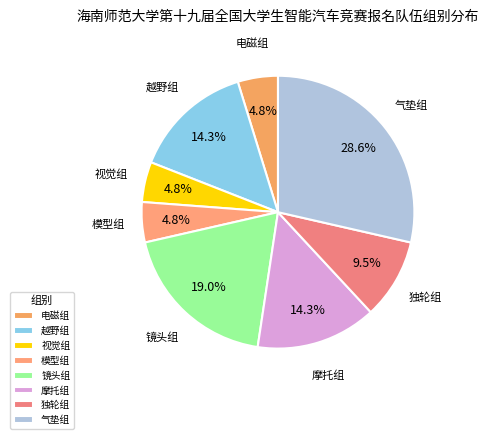

To the nearest percent, what is the average slice percentage?

12%